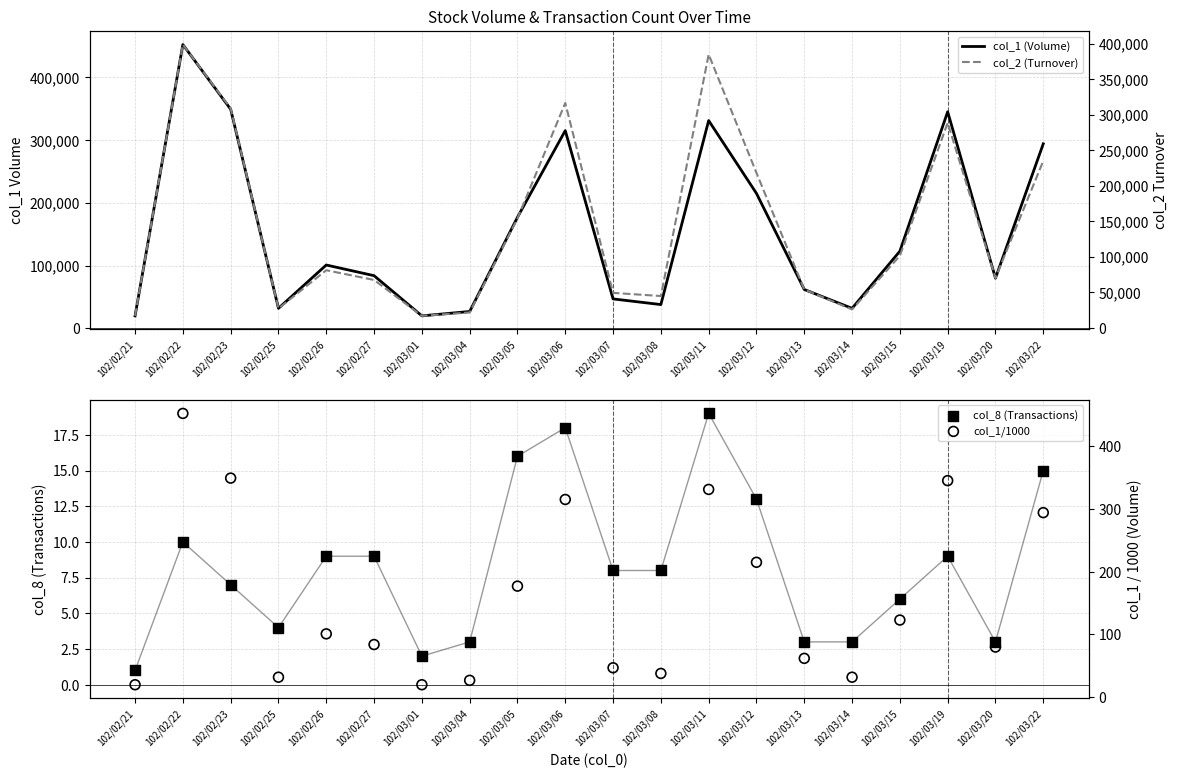

What is the total value across all series at 102/03/13?

116105